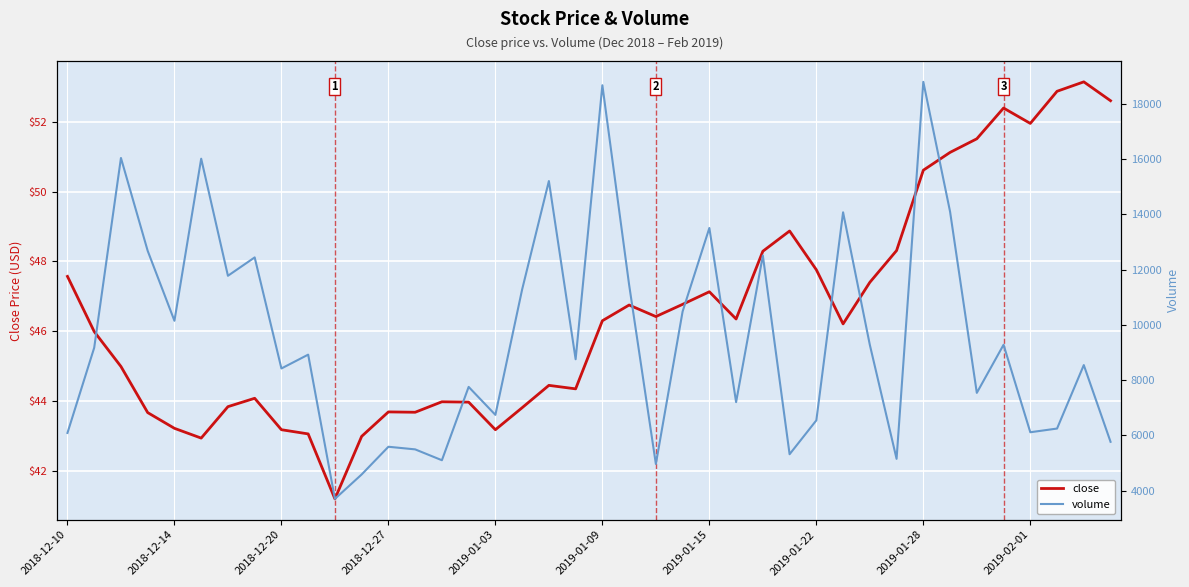

The volume series shows 18883.4 at 26. True or false?

False